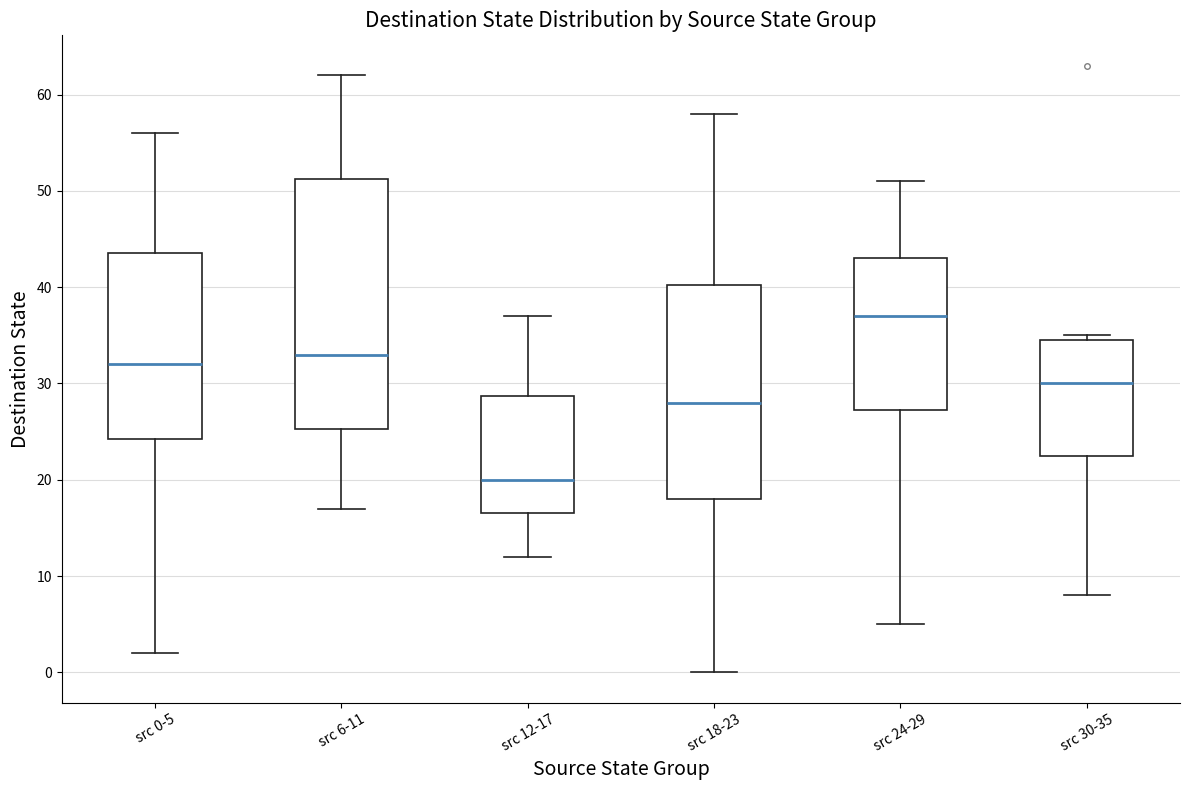

Where does the lower whisker of the box for src 30-35 end on the y-axis? The values are not printed on the chart, so give them approximately, as read against the axis.

8